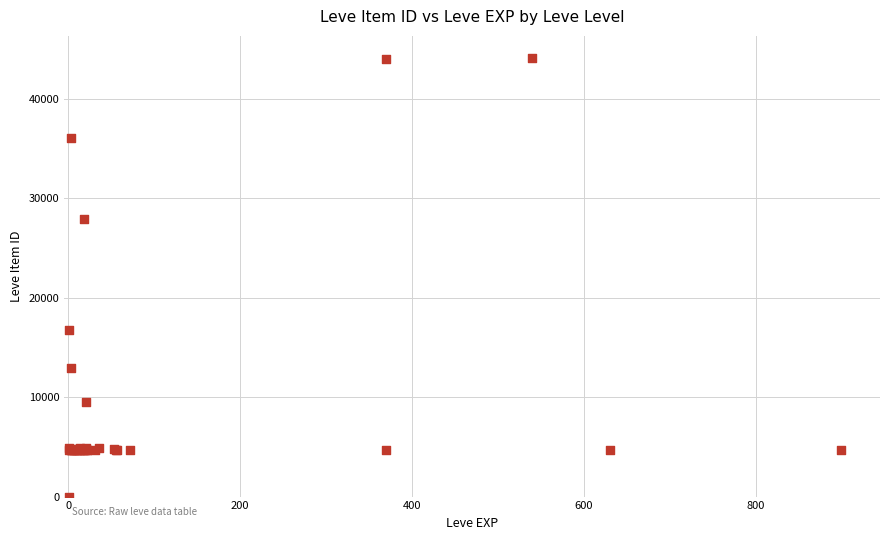

What Y value in the scatter plot is closest to 22050?

16734